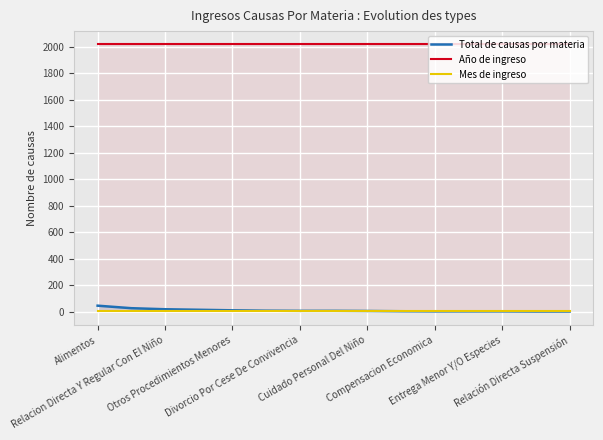

How many lines are shown in the chart?

3